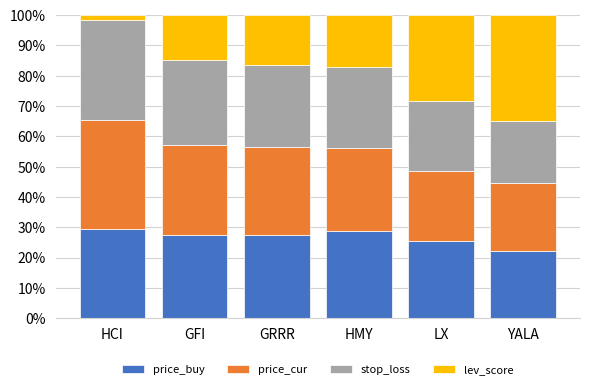

What value does the price_buy series have at GFI?

27.6